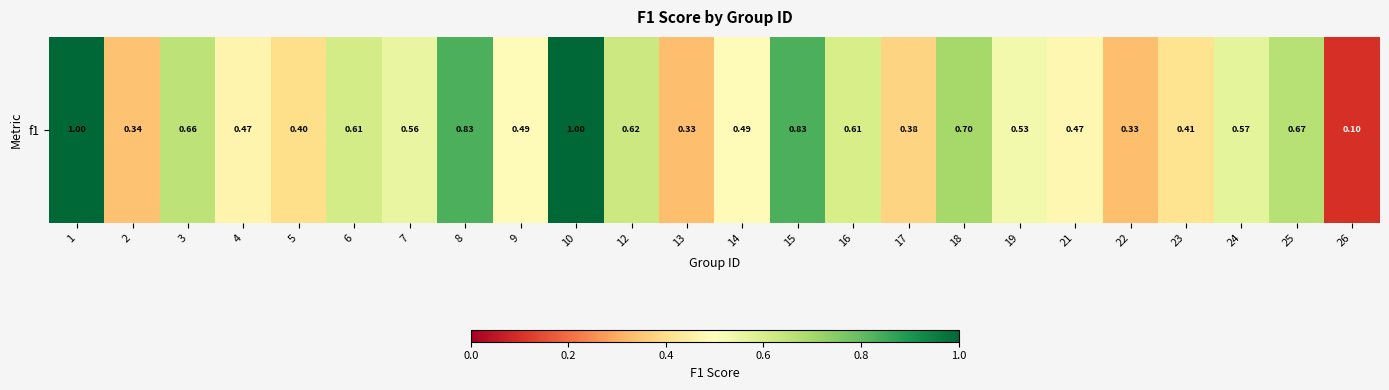

Rank the categories by value from lowest to highest.

26, 13, 22, 2, 17, 5, 23, 4, 21, 9, 14, 19, 7, 24, 16, 6, 12, 3, 25, 18, 8, 15, 1, 10